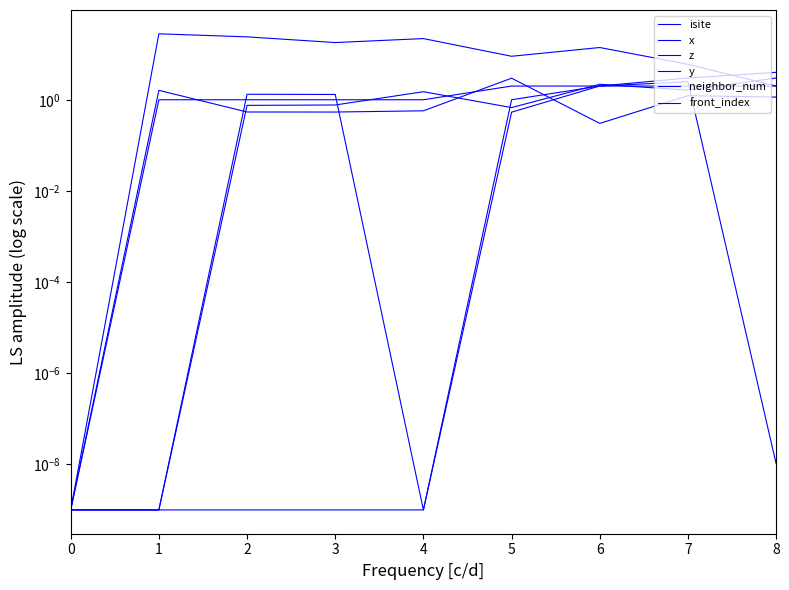

True or false: neighbor_num and y intersect in this chart.

True